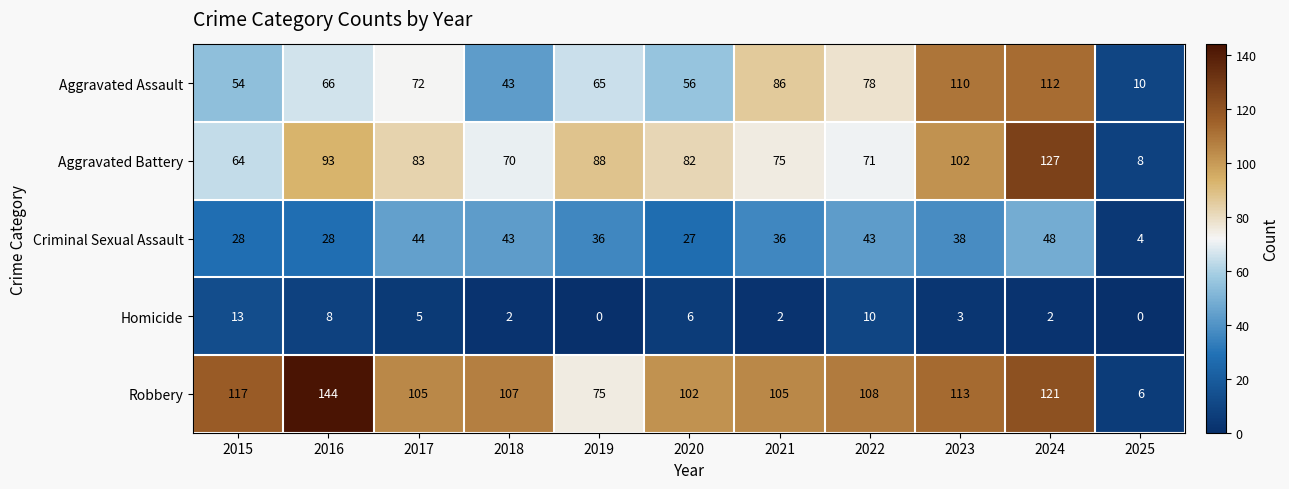

True or false: Robbery has a value of 105 at 2017.

True